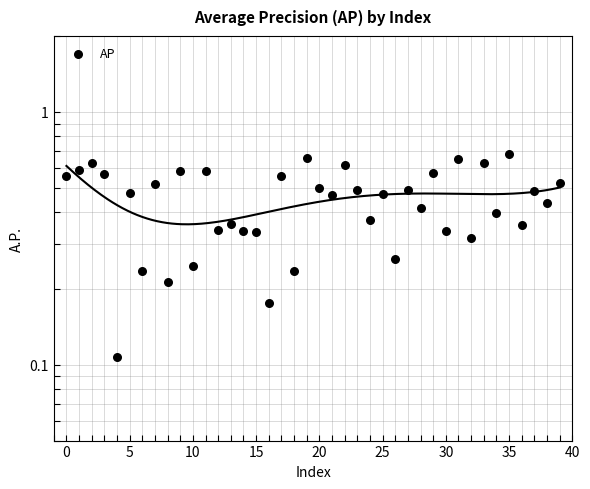

Between 27 and 15, which is larger?

27